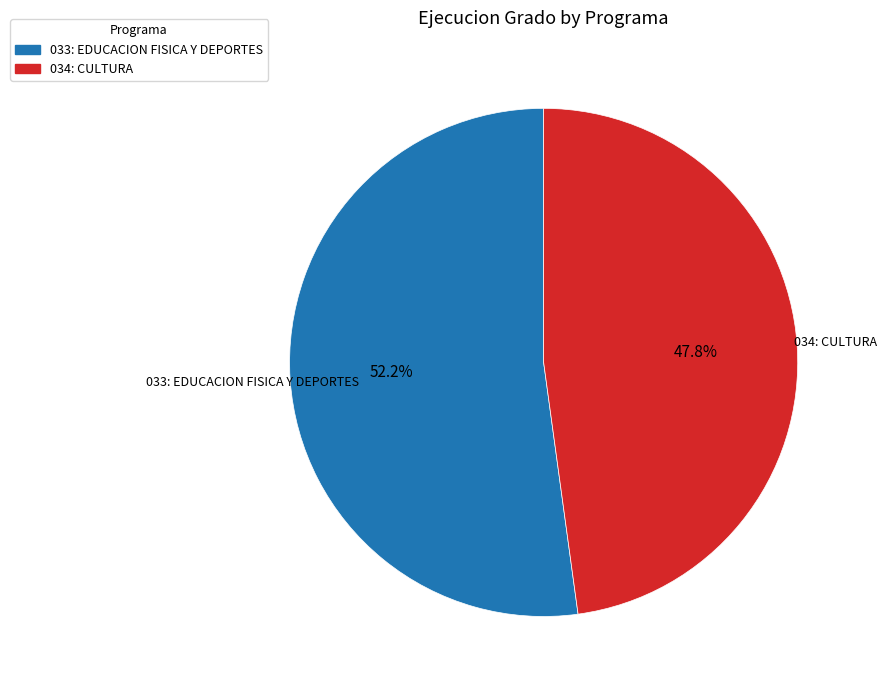

Which slice is the largest?

033: EDUCACION FISICA Y DEPORTES